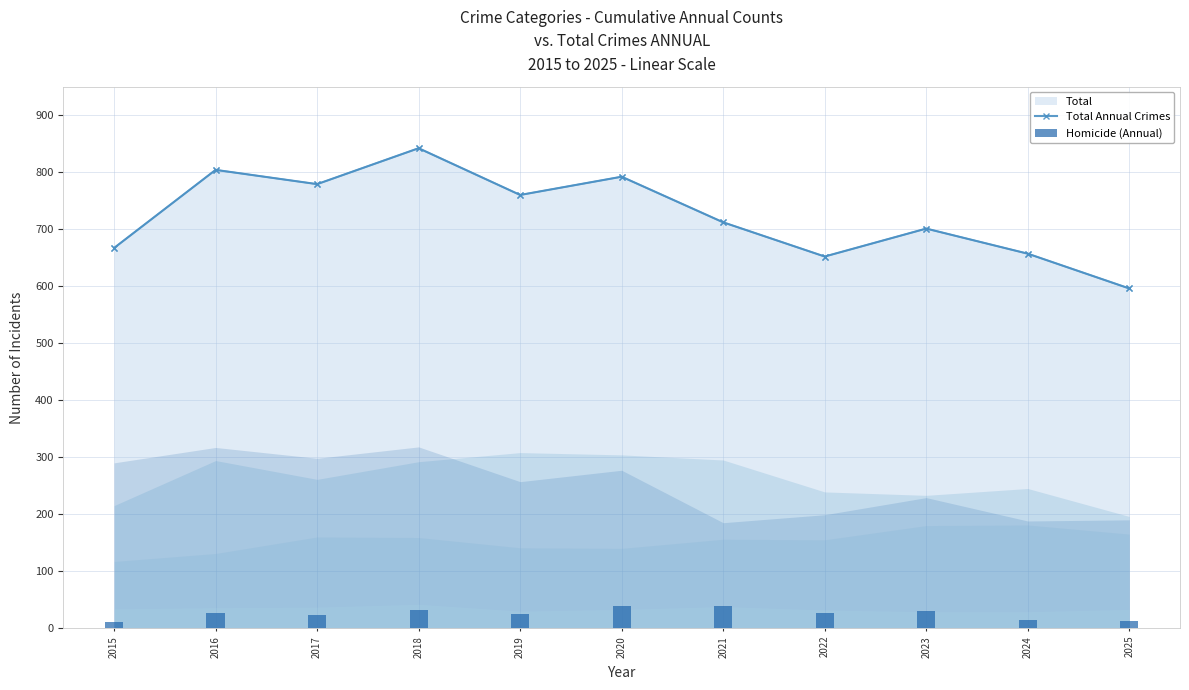

Which series has the widest spread of values?

Total Annual Crimes